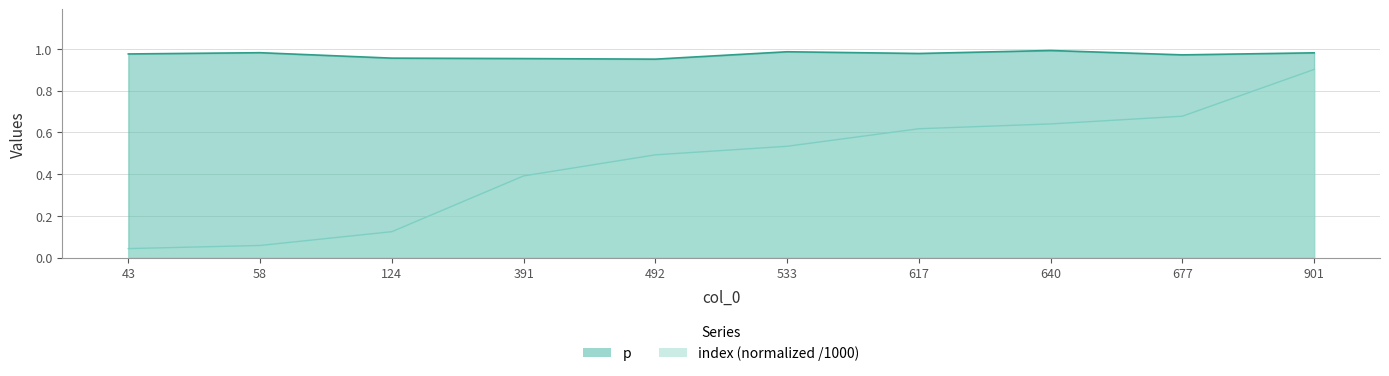

Does the chart display data point markers on the line(s)?

No